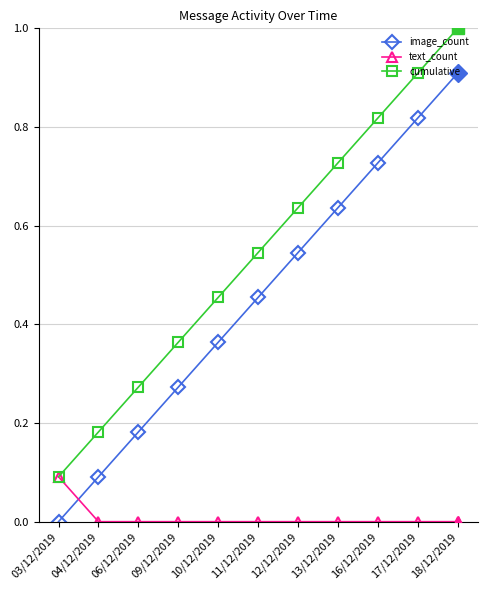

Is it true that cumulative equals 0.6 at 09/12/2019?

False